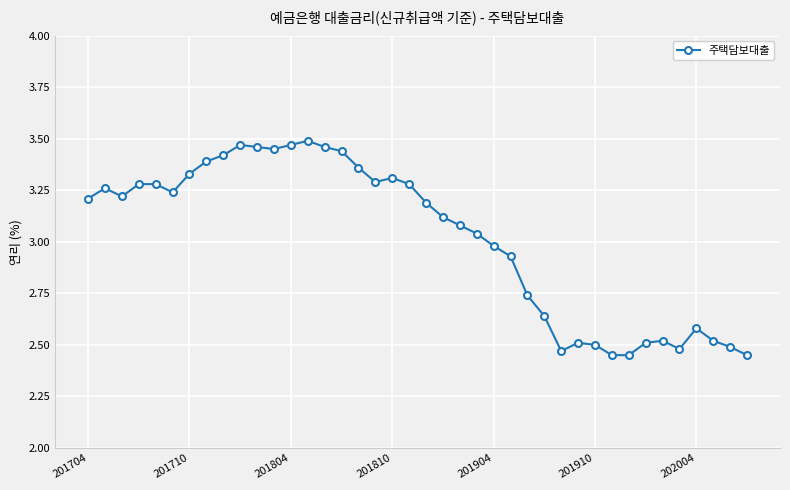

What is the difference between the maximum and minimum values?

1.0